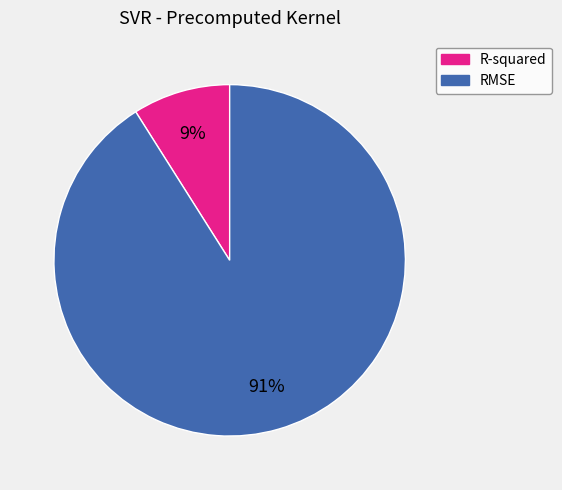

Rank the categories by value from highest to lowest.

RMSE, R-squared